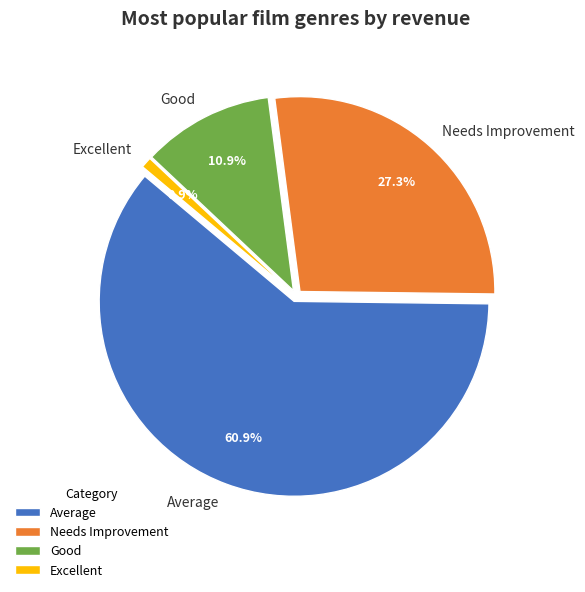

Does Average account for over 50% of the chart?

Yes